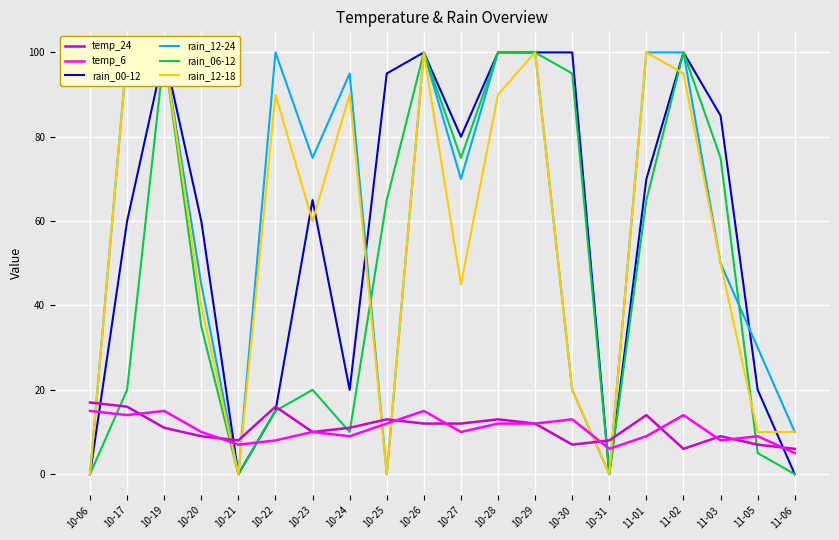

Which series has the widest spread of values?

rain_00-12